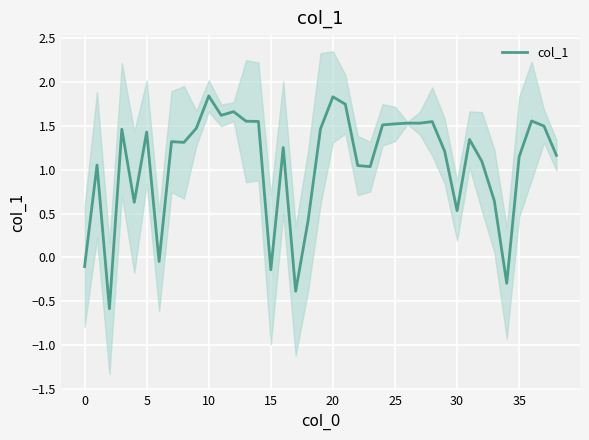

Reading left to right, transcribe all the data shown in this chart.

-0.1	1.1	-0.6	1.5	0.6	1.4	-0.0	1.3	1.3	1.5	1.8	1.6	1.7	1.6	1.6	-0.1	1.3	-0.4	0.4	1.5	1.8	1.7	1.0	1.0	1.5	1.5	1.5	1.5	1.5	1.2	0.5	1.3	1.1	0.6	-0.3	1.1	1.6	1.5	1.2